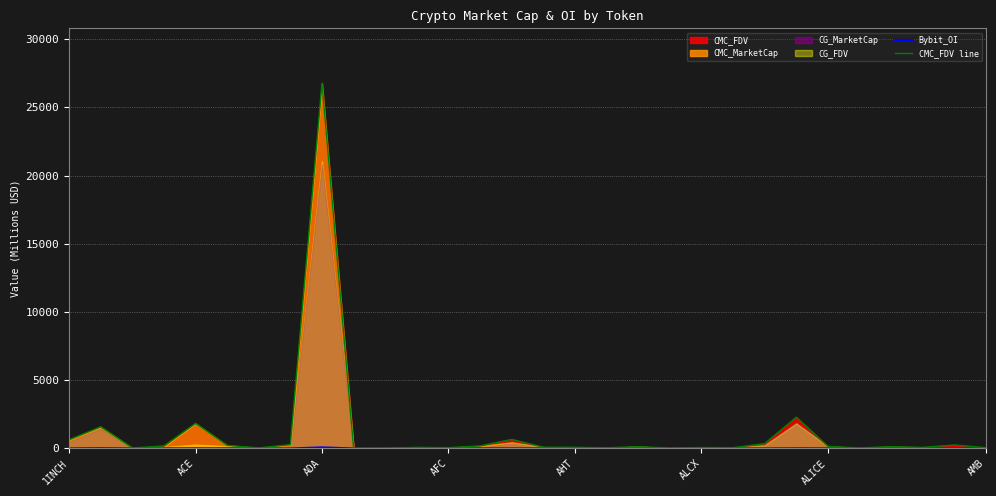

True or false: Bybit_OI and CMC_FDV line cross at least once.

False